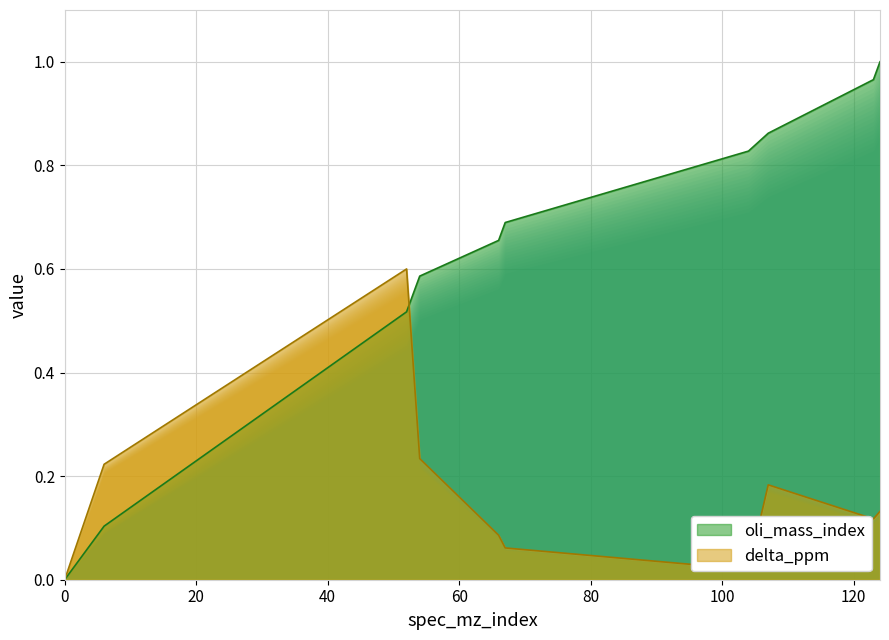

True or false: delta_ppm and oli_mass_index intersect in this chart.

True